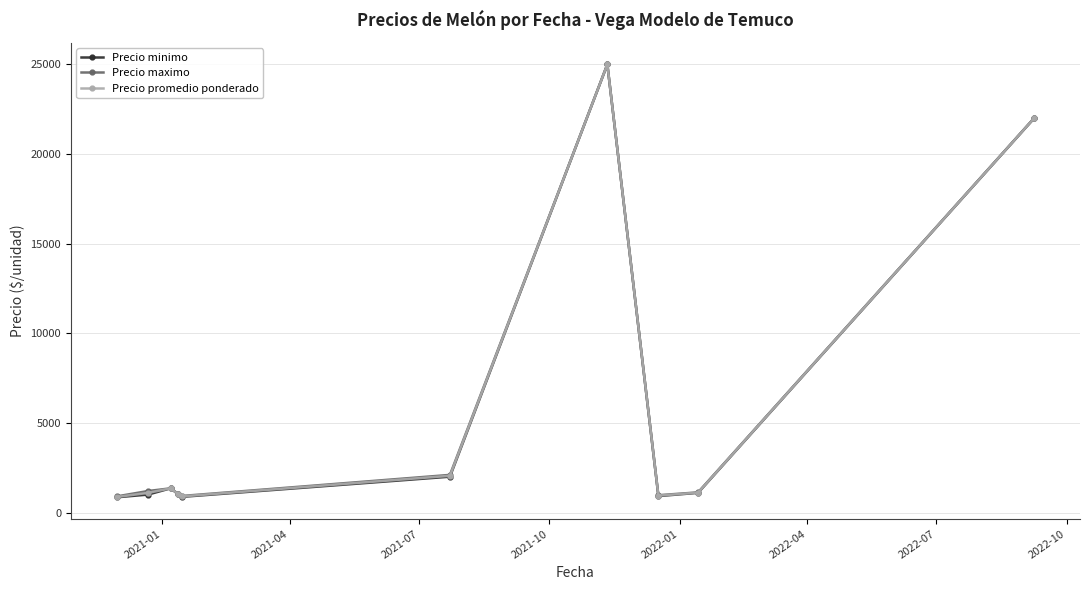

Which series has the largest range (max minus min)?

Precio minimo